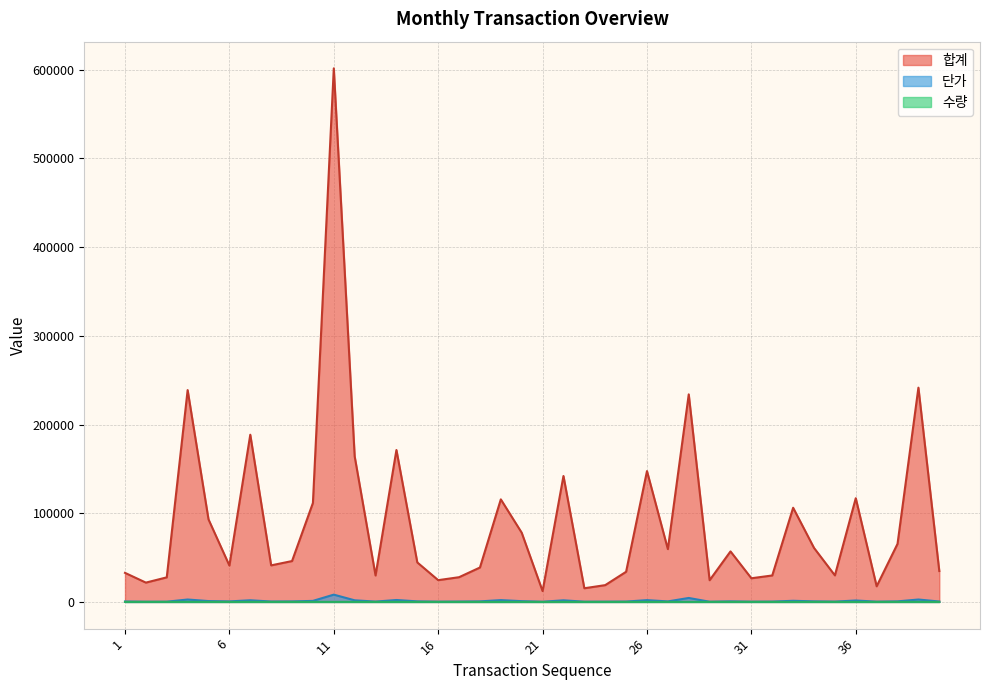

What is the value of the 단가 point at the 7th from the left?

1885